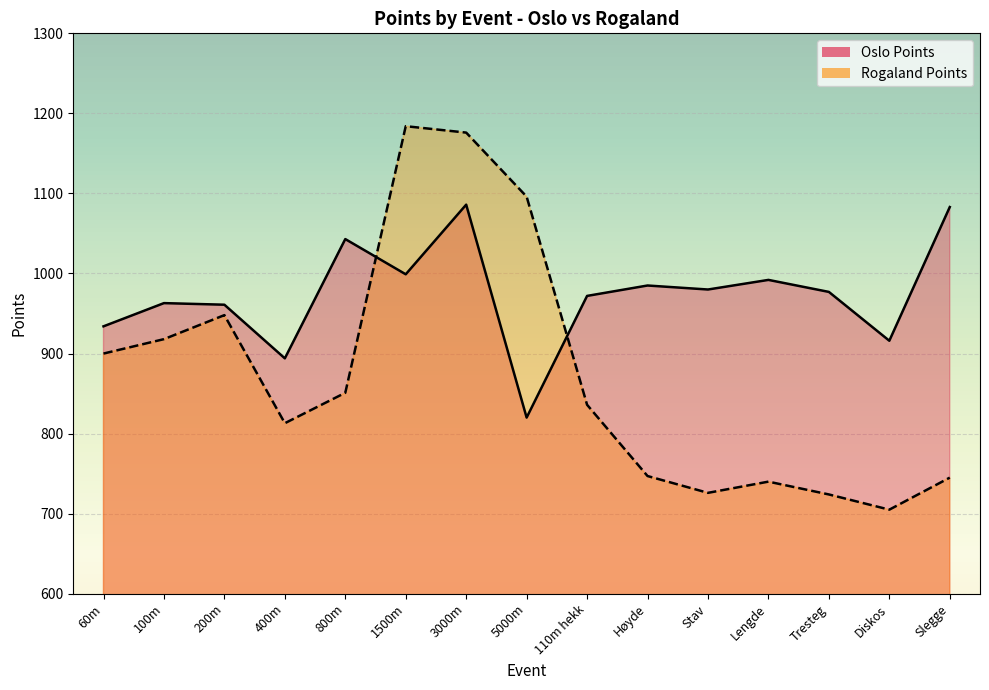

Rank the series by their average value, from highest to lowest.

Oslo Points, Rogaland Points